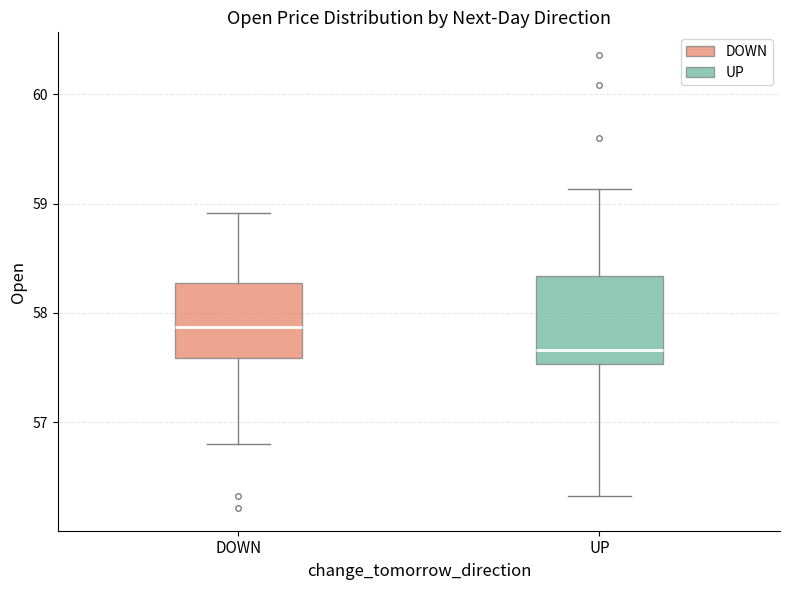

Reading left to right, read every box against the y-axis: the position of its median line, the range the box covers, and the ends of its whiskers. The values are not printed on the chart, so give them approximately, as read against the axis.

DOWN: median 57.9, box 57.6 to 58.3, whiskers 56.8 to 58.9
UP: median 57.7, box 57.5 to 58.3, whiskers 56.3 to 59.1